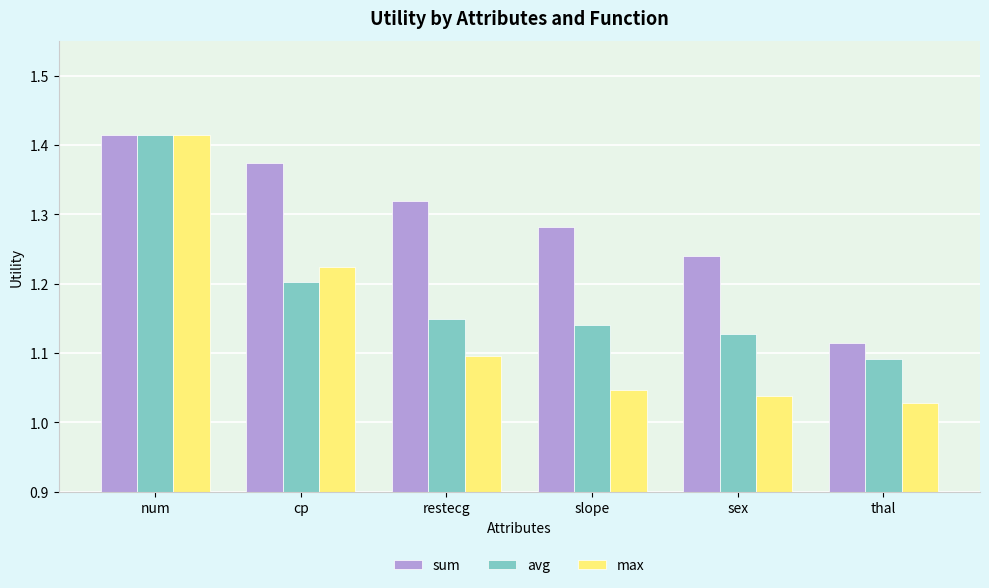

The value of max at num is 0.7. True or false?

False